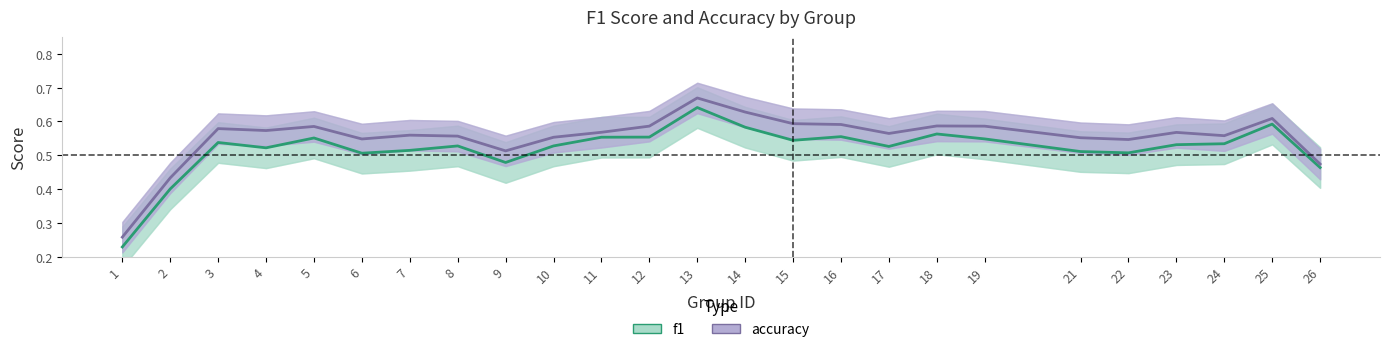

At which category does the chart reach its minimum across all series?

1